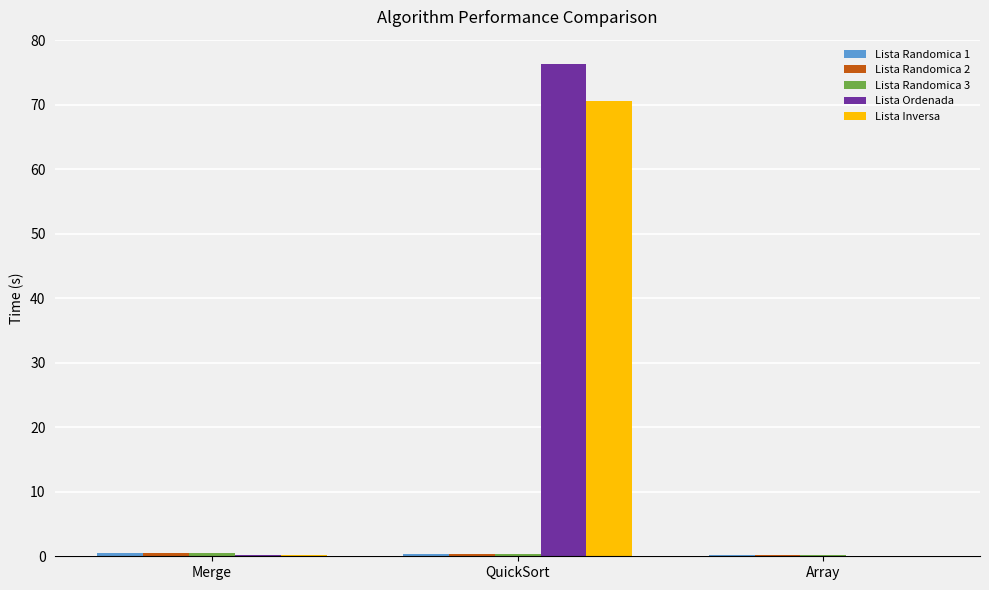

What is the maximum value shown in the chart?

76.3